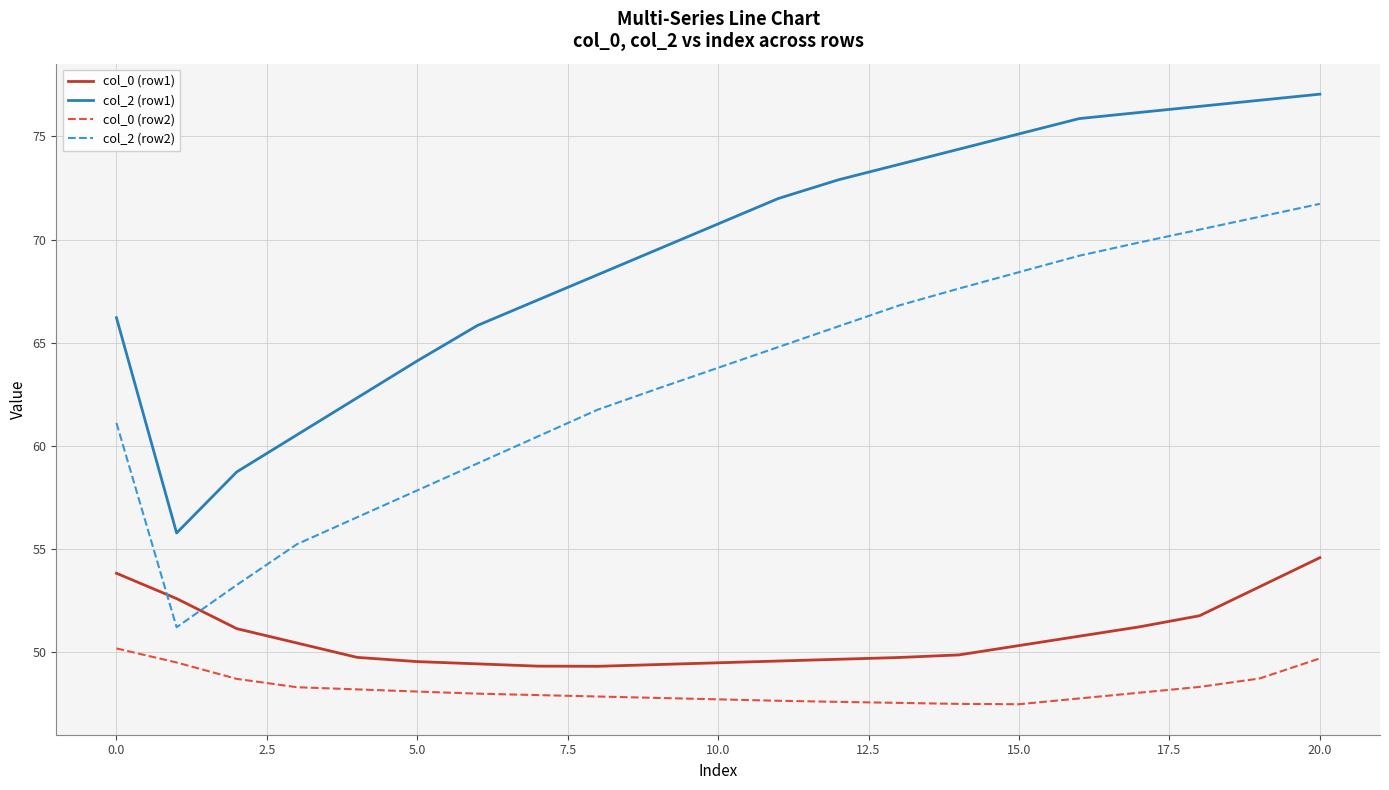

Rank the series by their maximum value, from highest to lowest.

col_2 (row1), col_2 (row2), col_0 (row1), col_0 (row2)